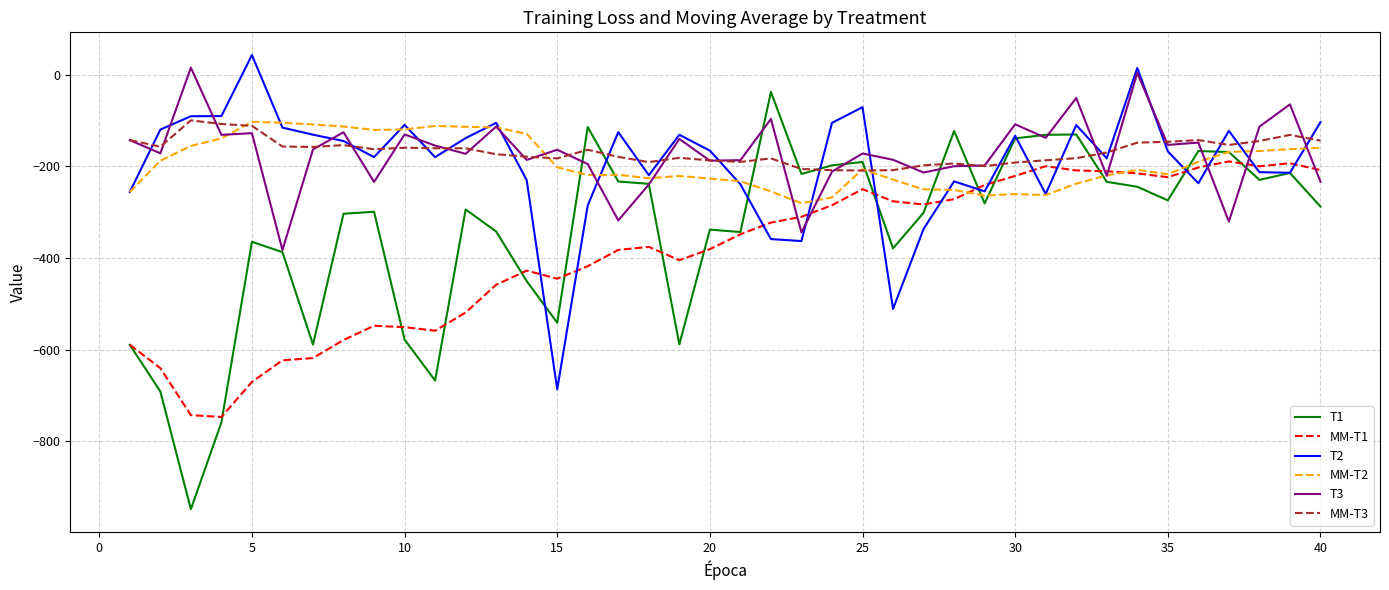

What is the maximum value shown in the chart?

42.9